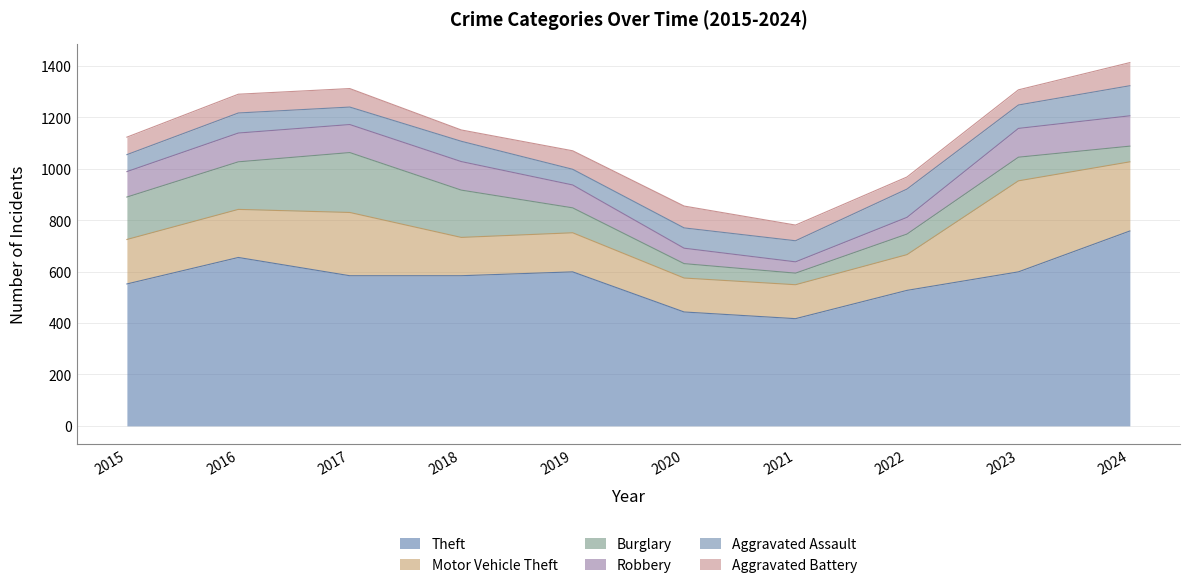

What is the difference between the highest and lowest values at 2016?

582